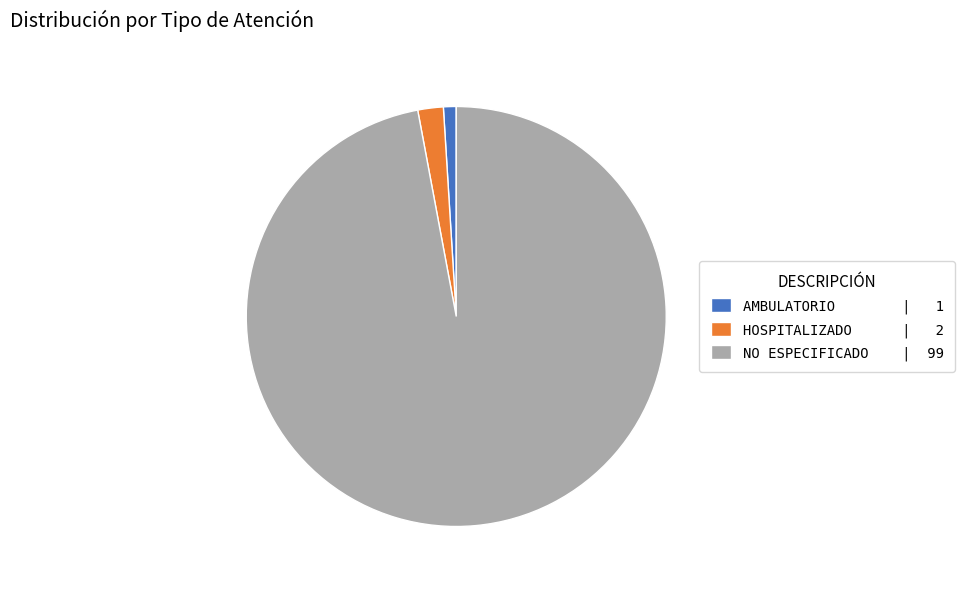

The AMBULATORIO | 1 slice represents 1% of the pie. True or false?

True